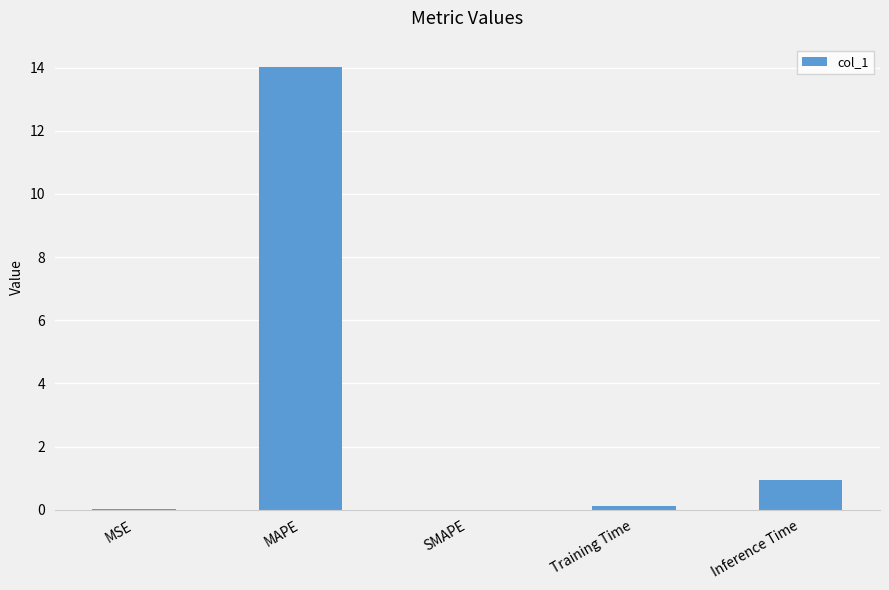

Is it true that the value at Inference Time is 0.3?

False